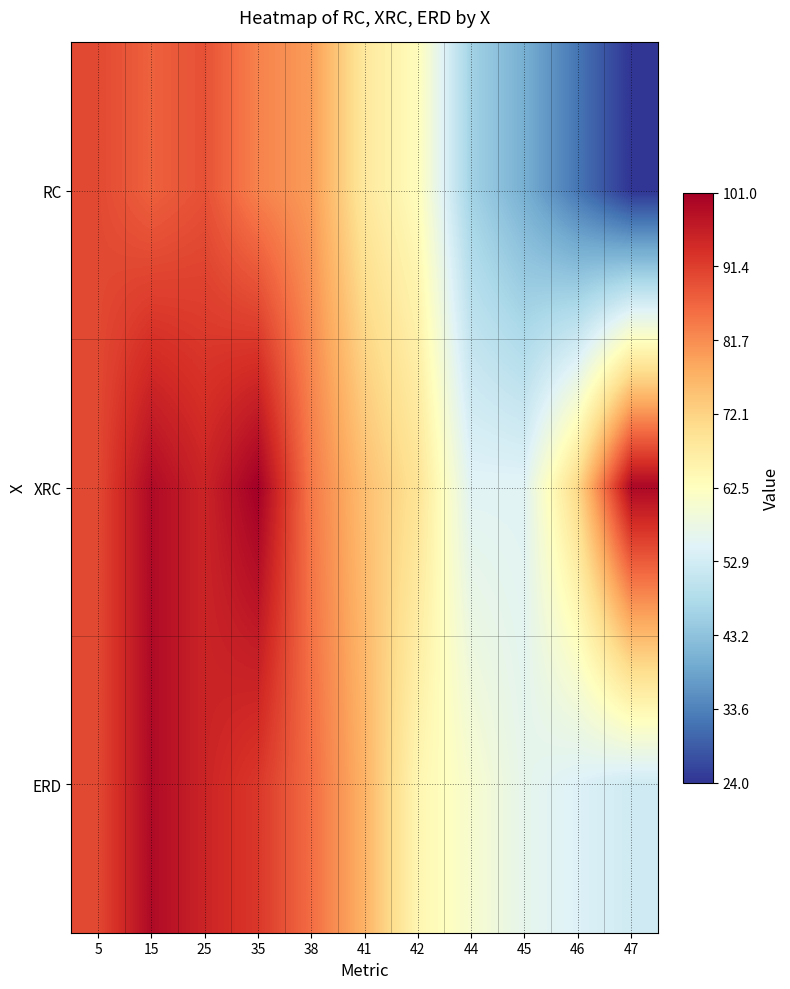

What is the minimum value shown in the chart?

24.0